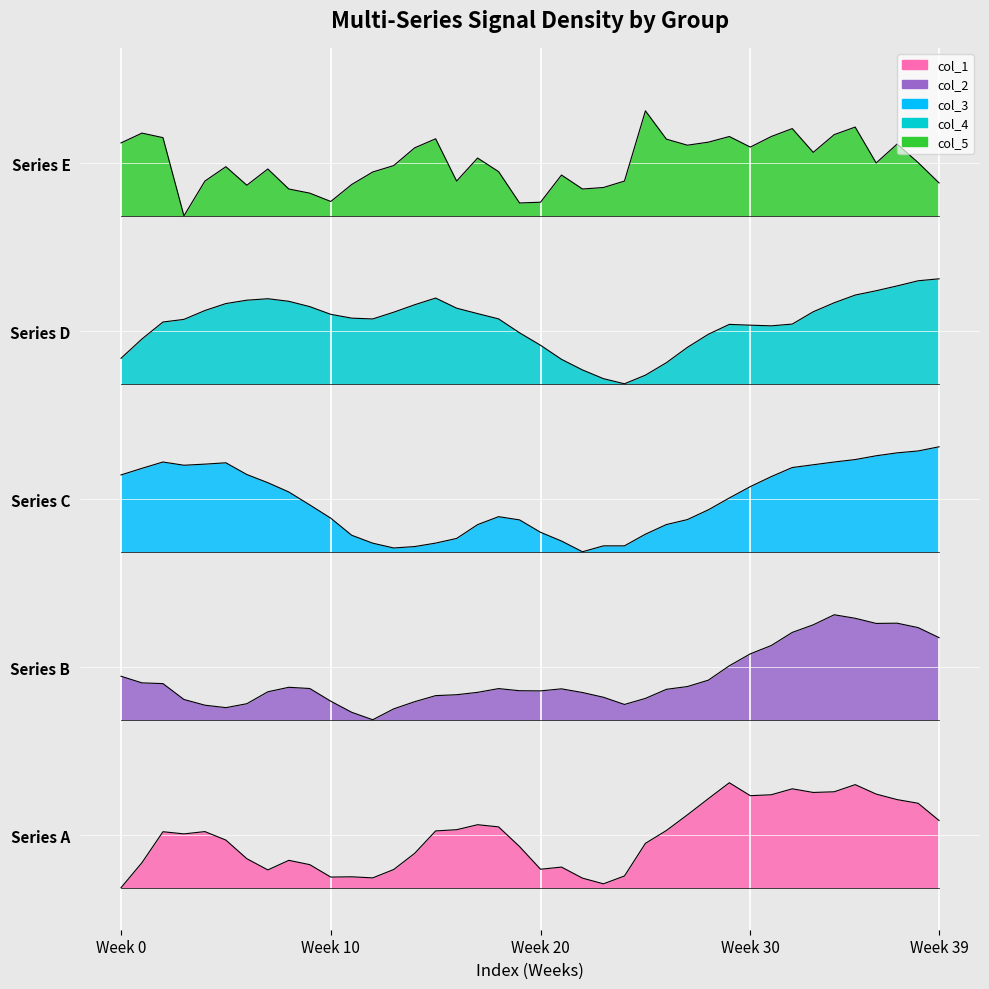

True or false: col_2 and col_4 intersect in this chart.

False